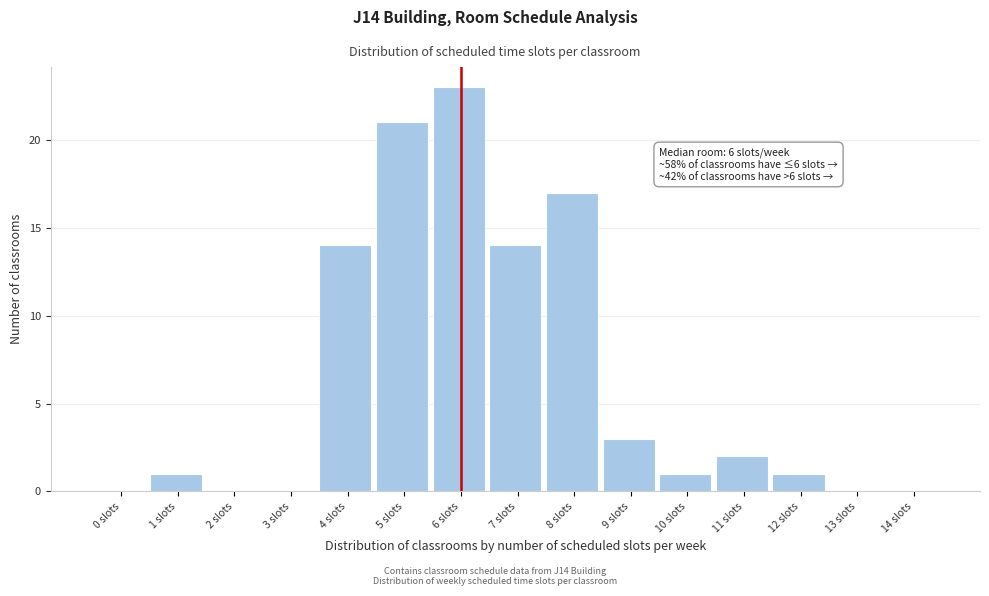

Reading left to right, extract all data points from this chart.

0 slots=0	1 slots=1	2 slots=0	3 slots=0	4 slots=14	5 slots=21	6 slots=23	7 slots=14	8 slots=17	9 slots=3	10 slots=1	11 slots=2	12 slots=1	13 slots=0	14 slots=0